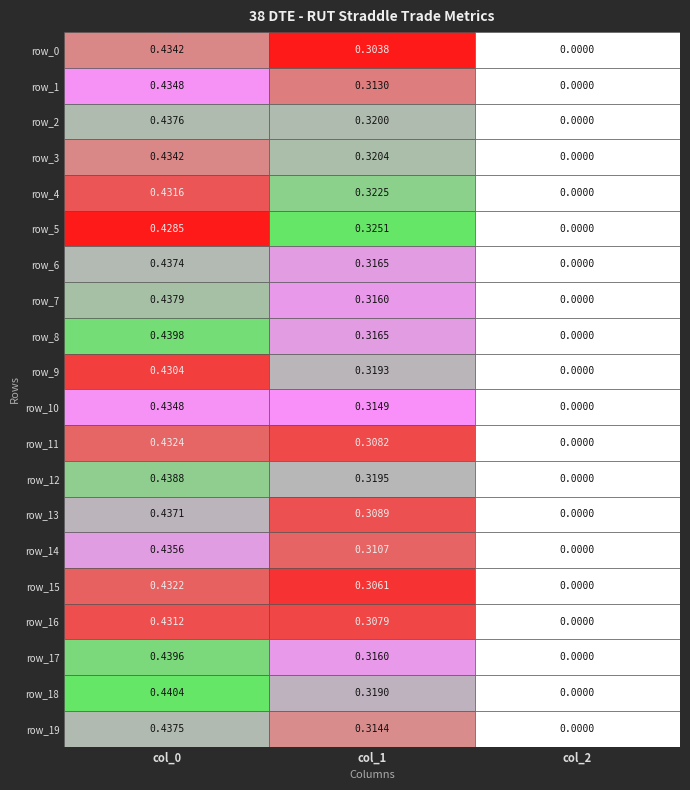

Between 0 and 2, which series saw the biggest shift?

row_18